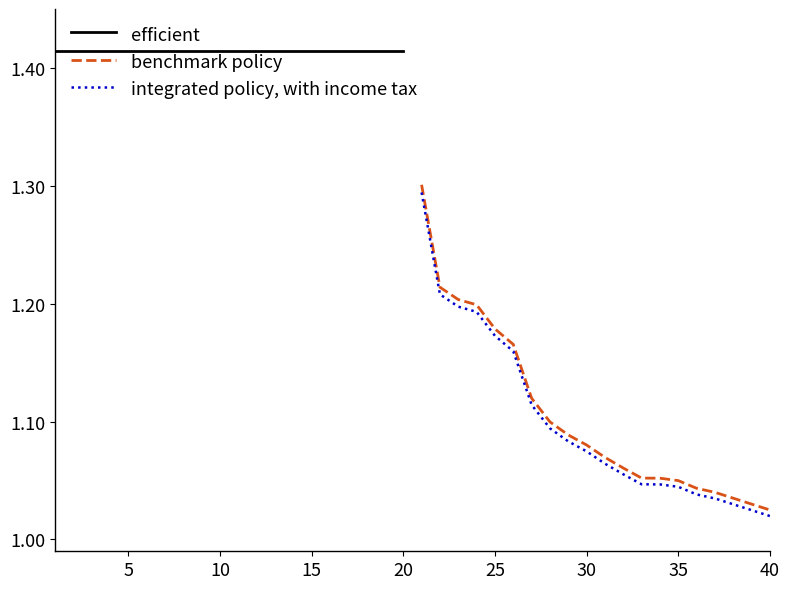

Reading right to left, list all the values displayed in this chart.

efficient: 1.4	1.4	1.4	1.4	1.4	1.4	1.4	1.4	1.4	1.4	1.4	1.4	1.4	1.4	1.4	1.4	1.4	1.4	1.4	1.4
benchmark policy: 1.0	1.0	1.0	1.0	1.0	1.0	1.1	1.1	1.1	1.1	1.1	1.1	1.1	1.1	1.2	1.2	1.2	1.2	1.2	1.3
integrated policy, with income tax: 1.0	1.0	1.0	1.0	1.0	1.0	1.0	1.0	1.1	1.1	1.1	1.1	1.1	1.1	1.2	1.2	1.2	1.2	1.2	1.3